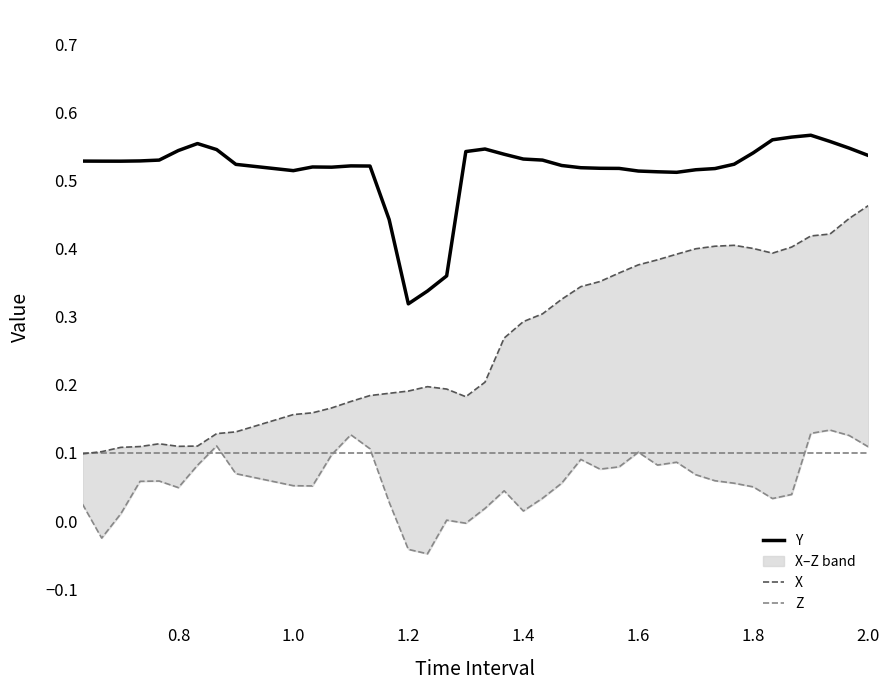

Which category has the lowest value in the Y series?

1.2